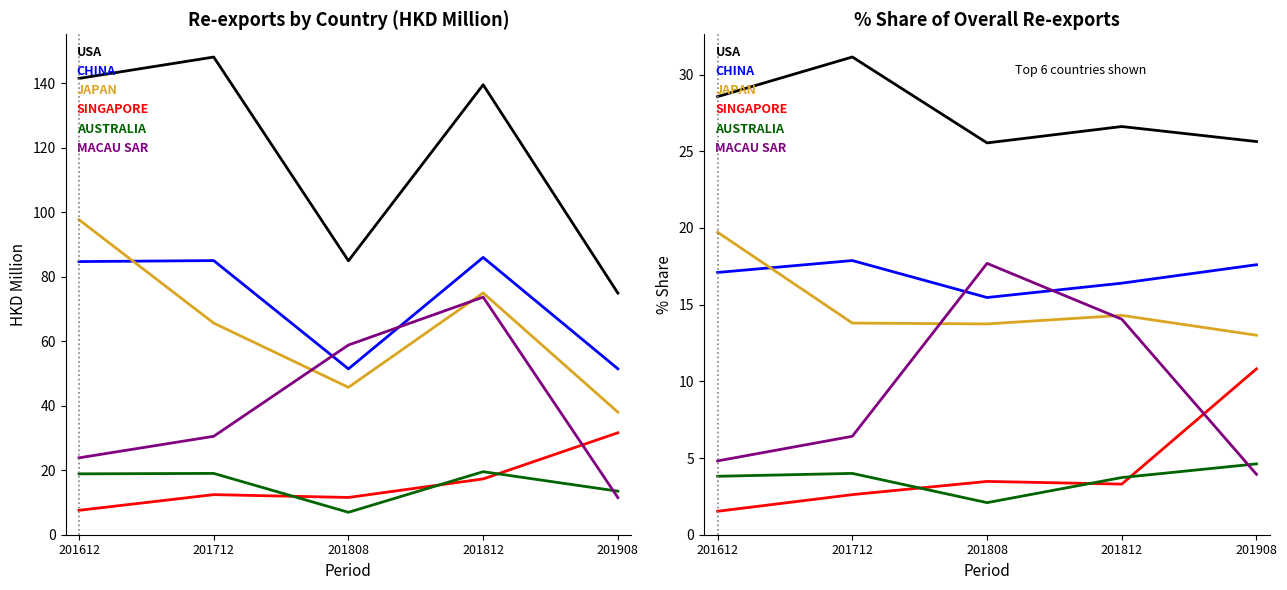

List the series in order of their peak value, lowest first.

AUSTRALIA, SINGAPORE, MACAU SAR, CHINA, JAPAN, USA